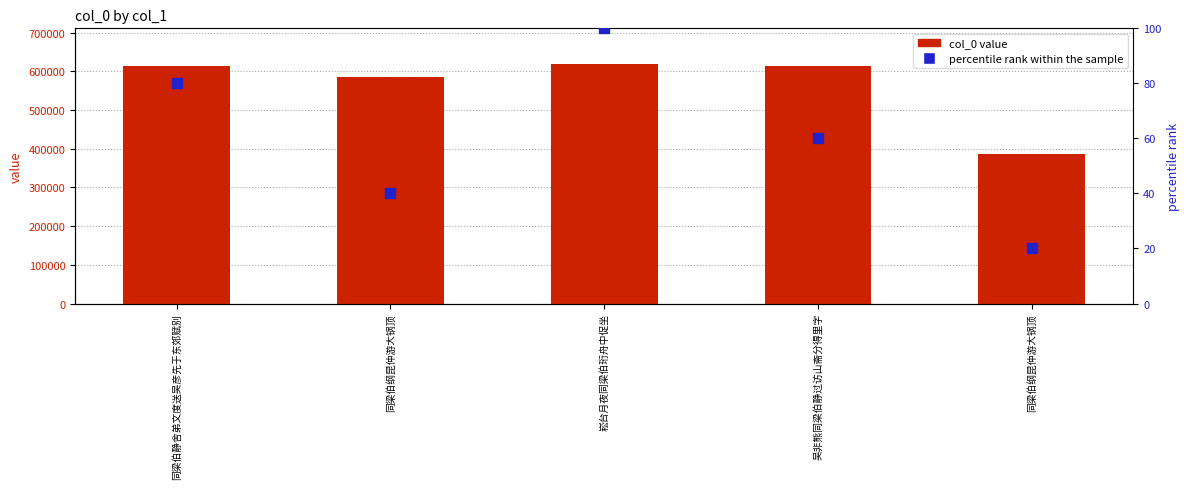

Is the value of percentile rank within the sample at 吴非熊同梁伯静过访山斋分得里字 greater than the value of col_0 value at 吴非熊同梁伯静过访山斋分得里字?

No